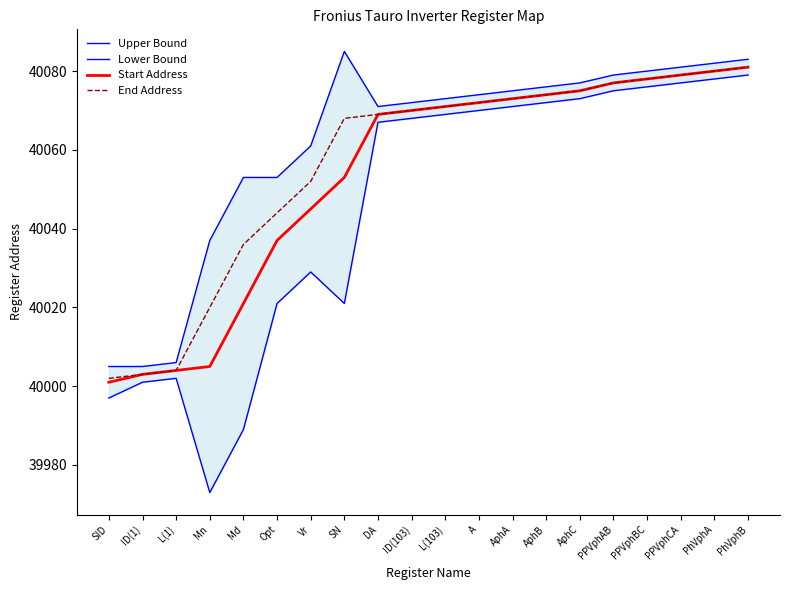

Rank the series by their average value, from highest to lowest.

Upper Bound, End Address, Start Address, Lower Bound